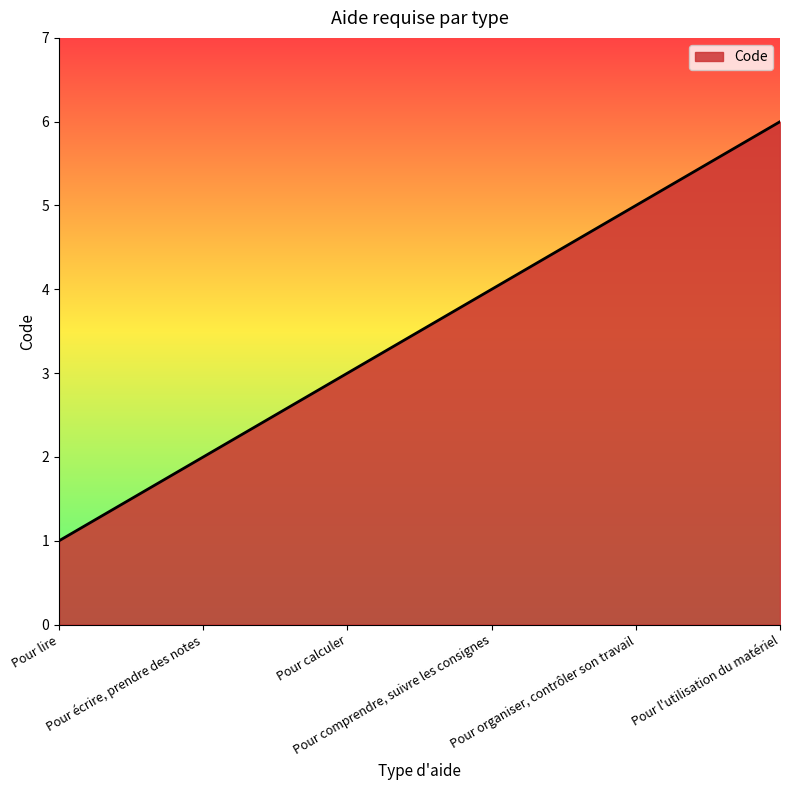

Does the chart display data point markers on the line(s)?

No